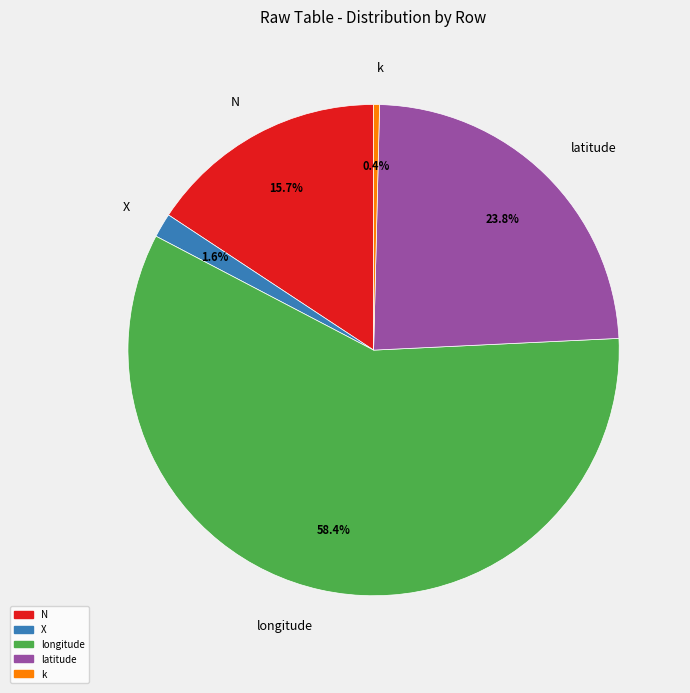

Which category has the biggest portion of the pie?

longitude